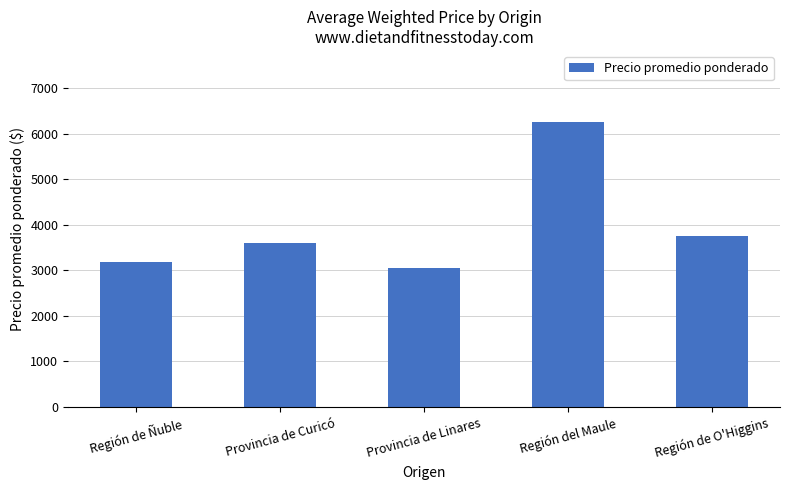

How many data points does each series have?

5